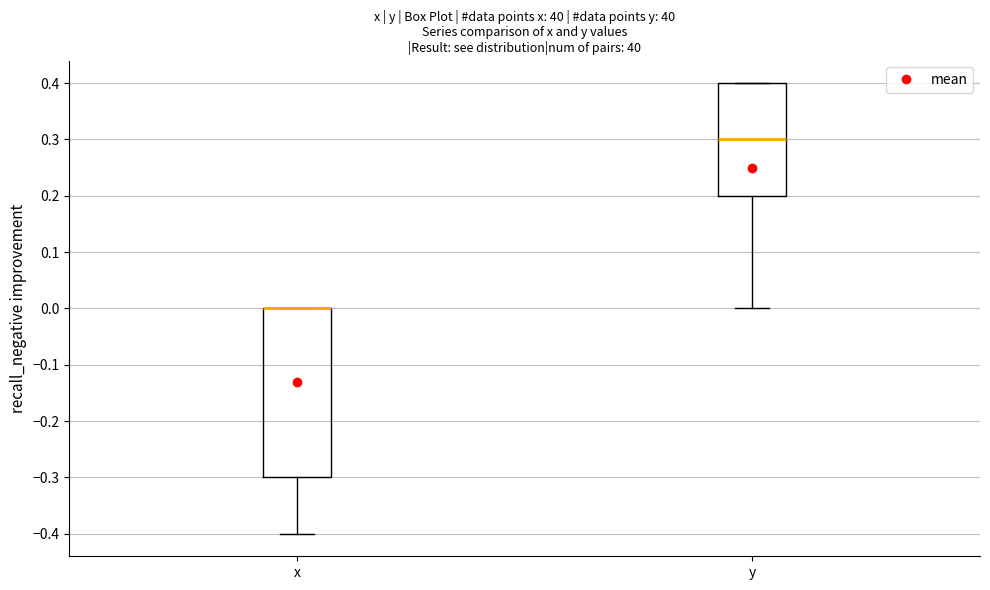

Which box is the tallest, from its lower edge to its upper edge?

x